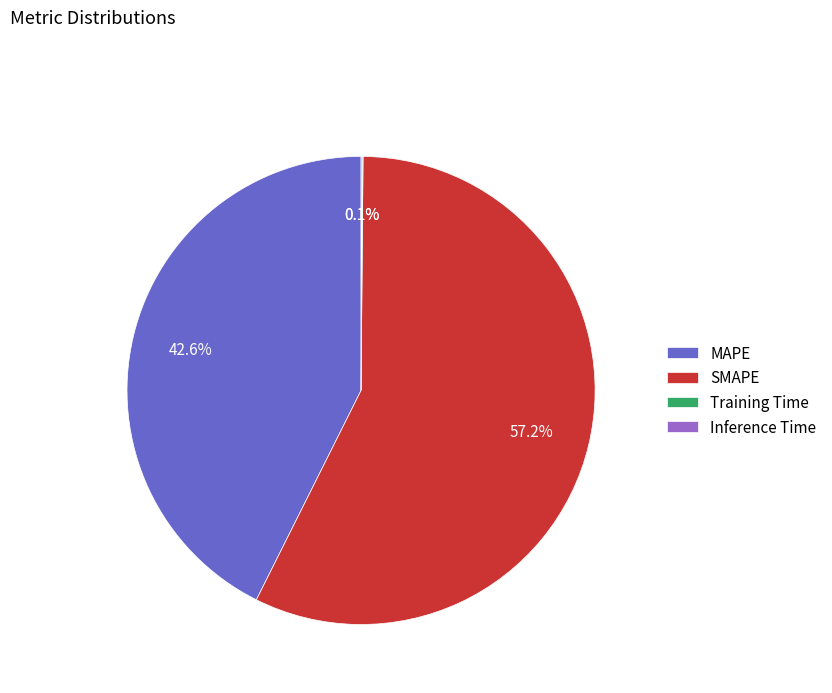

What percentage is NOT represented by SMAPE?

42.8%